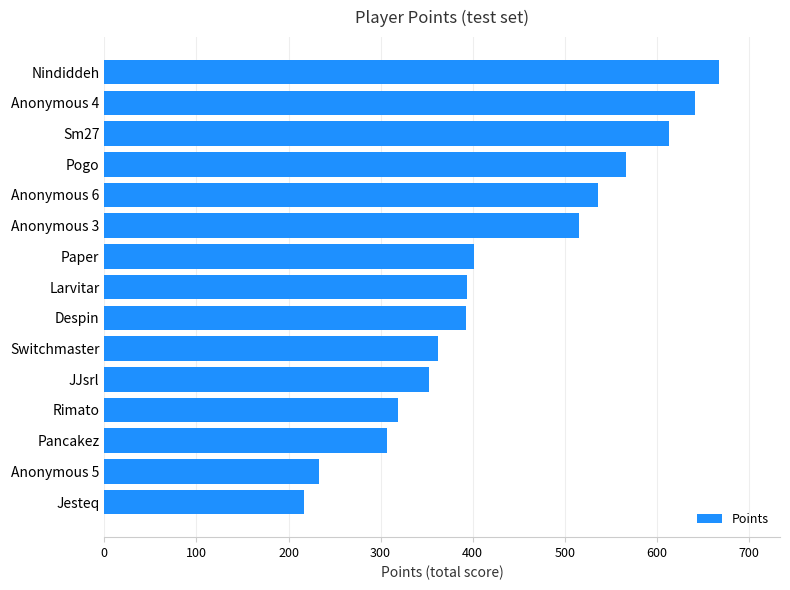

What value does the data have at Pancakez, to the nearest 10?

310